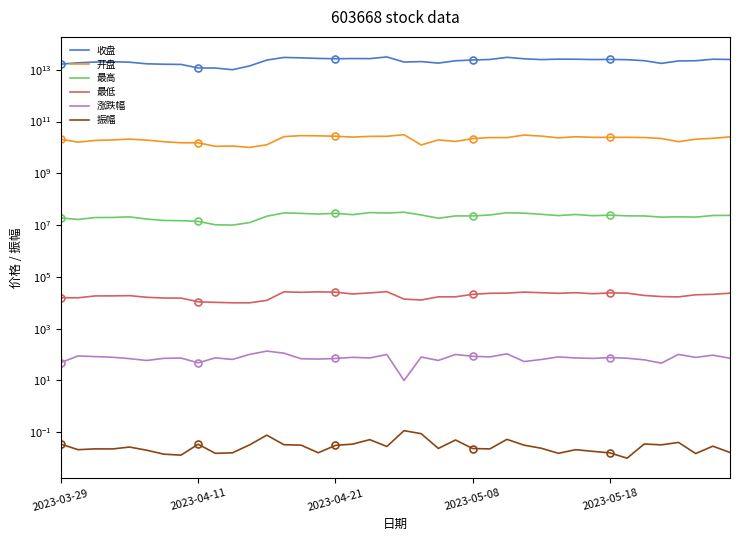

Is the value of 最低 at 21 greater than the value of 最高 at 20?

No